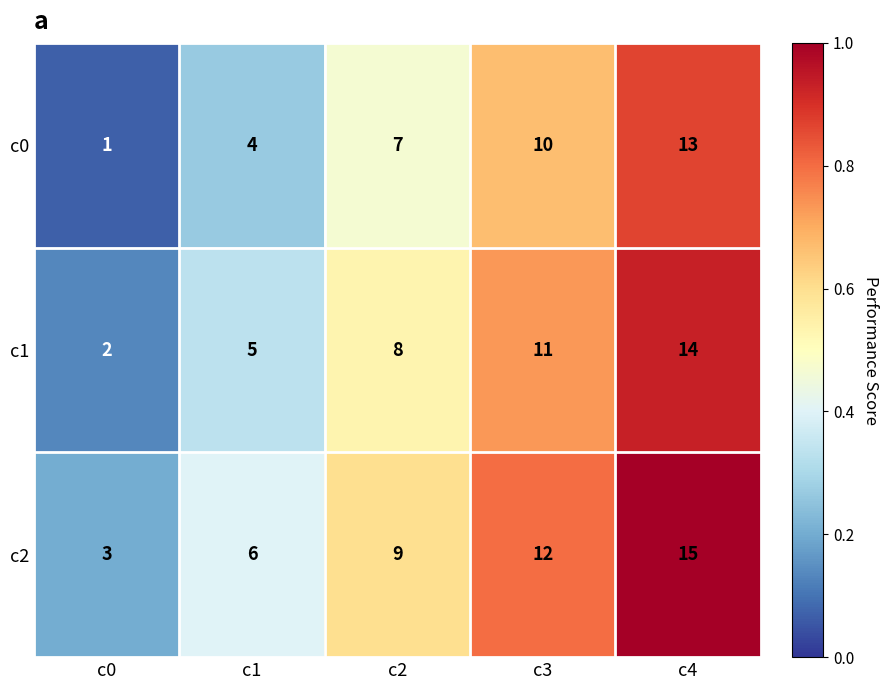

What is the spread (max minus min) of values at c1?

2